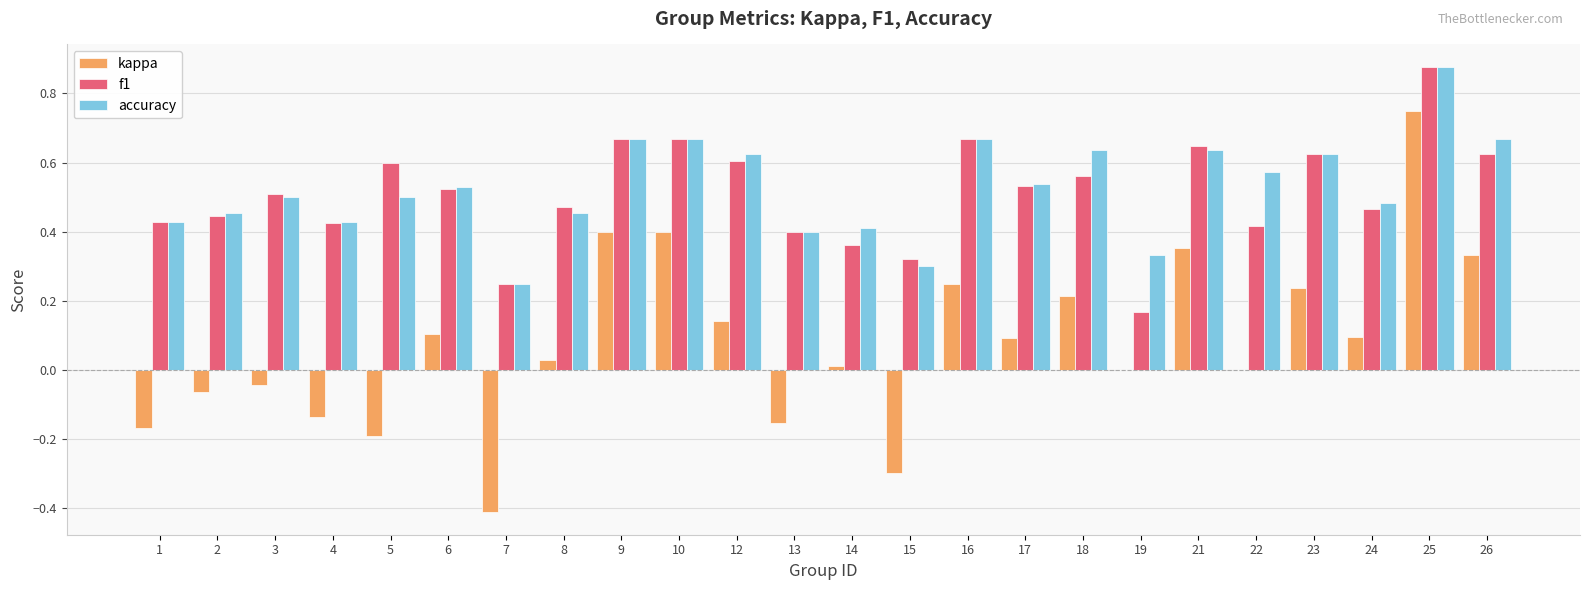

Is the value of kappa at 14 greater than the value of f1 at 22?

No